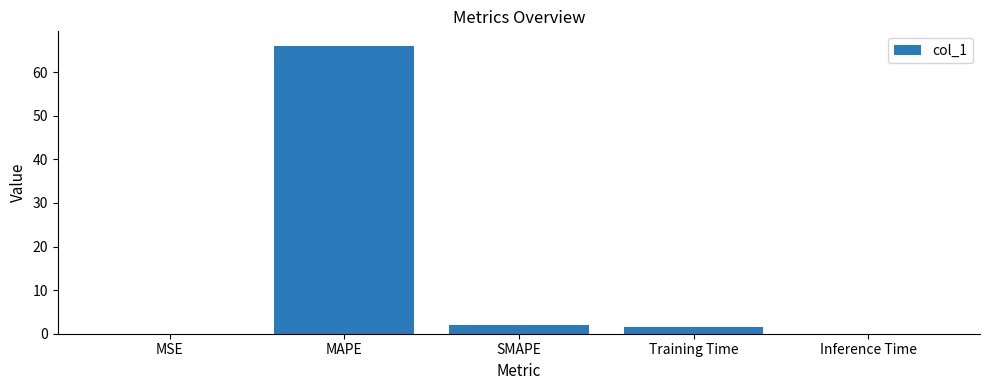

The chart shows a value of 1.9 at SMAPE. True or false?

True